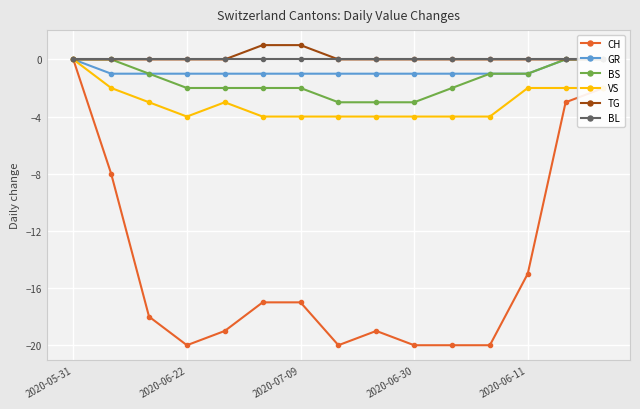

What is the lowest value of the CH series?

-20